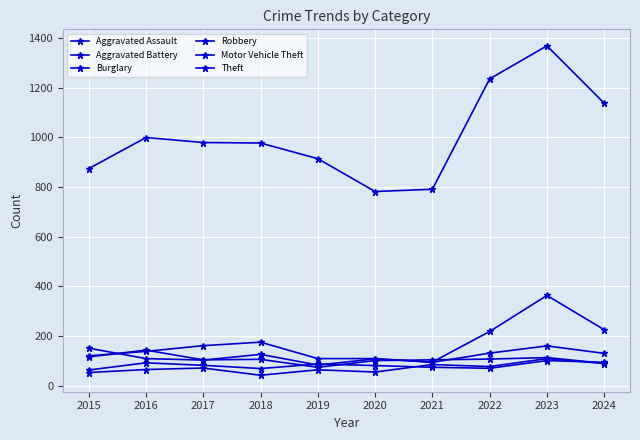

The value of Robbery at 2016 is 144. True or false?

True